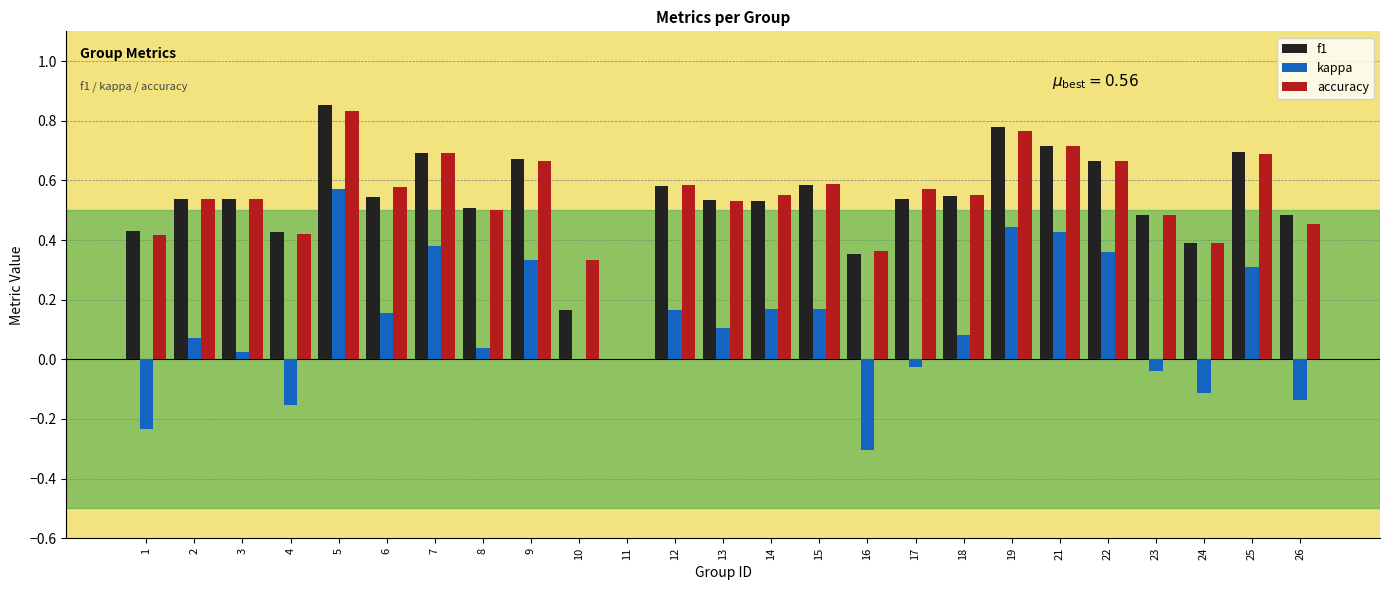

Between 13 and 25, which series saw the biggest shift?

kappa